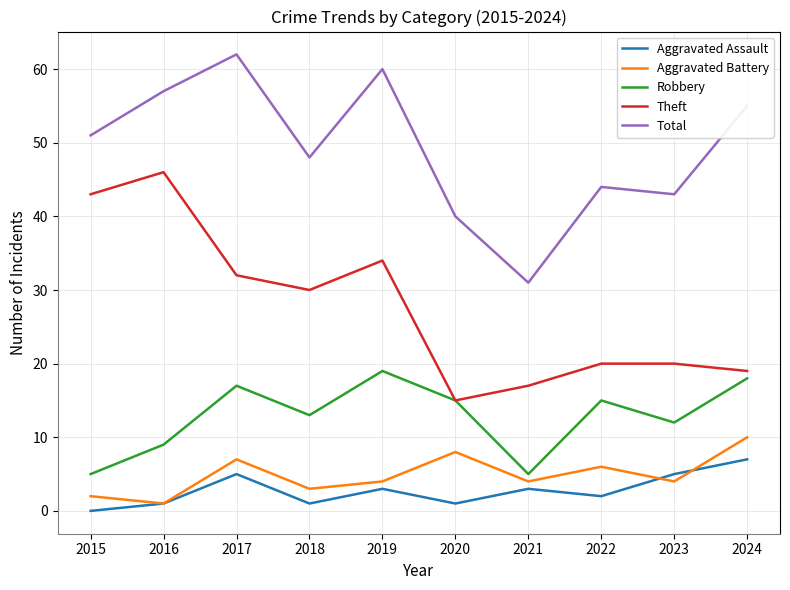

Between 2021 and 2022, which series saw the biggest shift?

Total